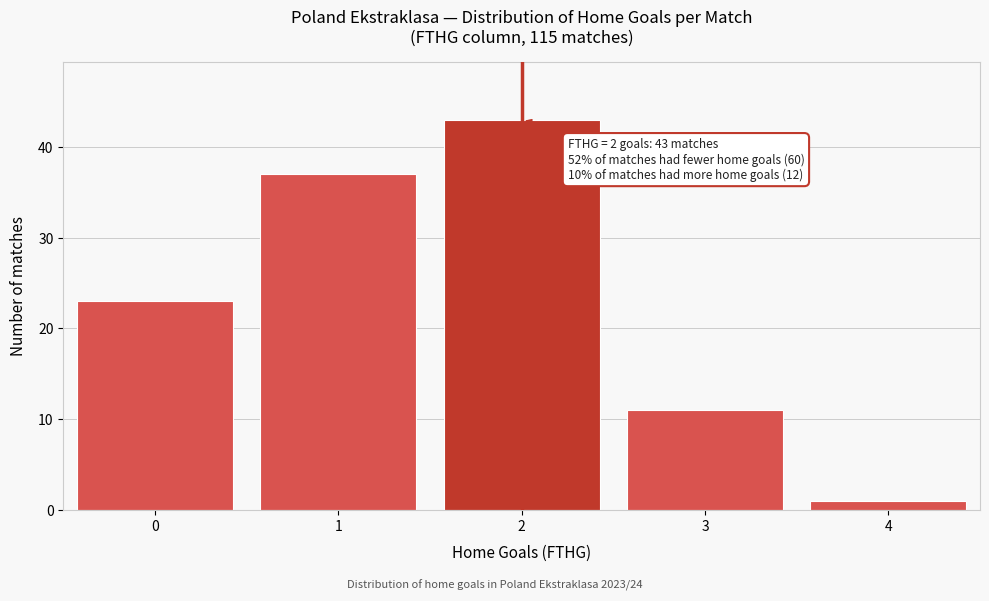

Reading left to right, what are all the values shown in this chart?

23	37	43	11	1